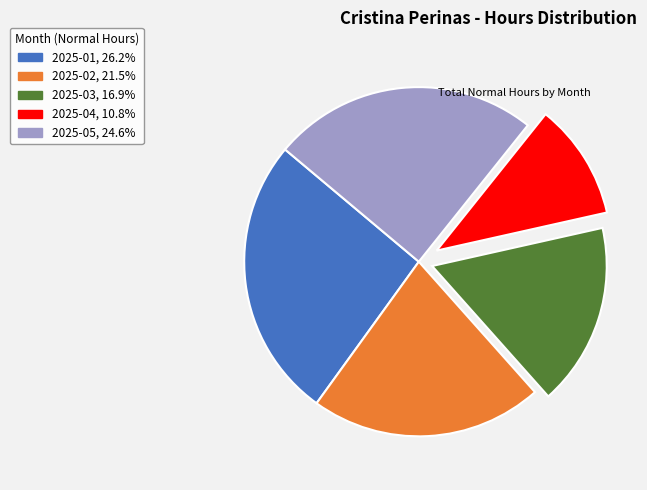

Is 2025-03 the majority of the pie?

No